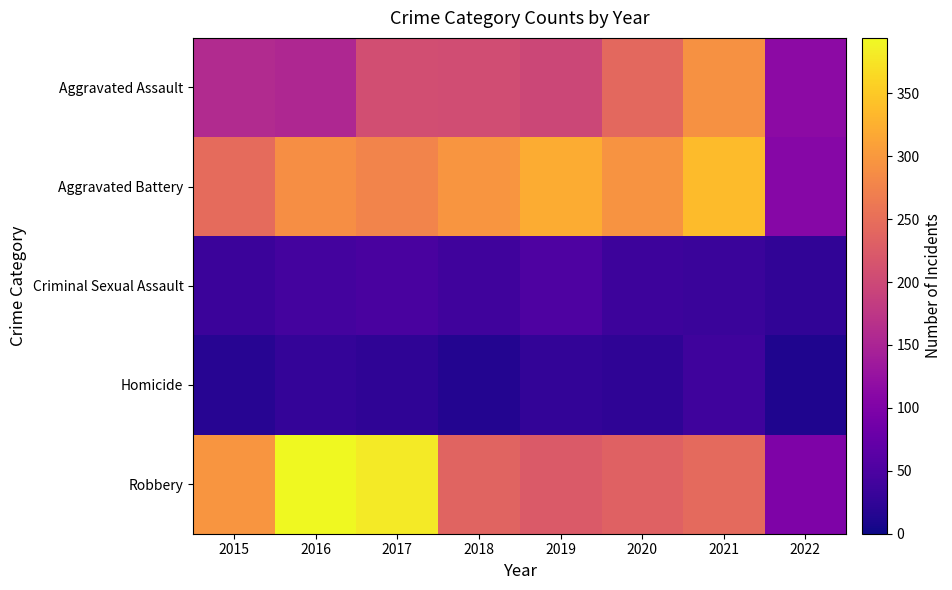

List the series in order of their peak value, lowest first.

Homicide, Criminal Sexual Assault, Aggravated Assault, Aggravated Battery, Robbery